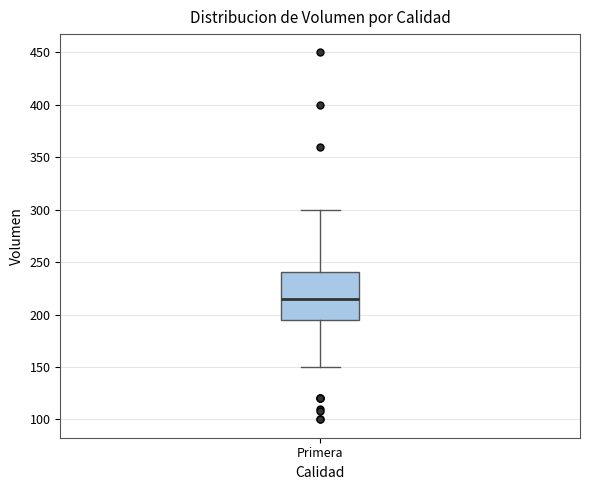

Read this box plot against the y-axis: the position of the median line, the range covered by the box, and the ends of both whiskers. The values are not printed on the chart, so give them approximately, as read against the axis.

median 215, box 195 to 240, whiskers 150 to 300